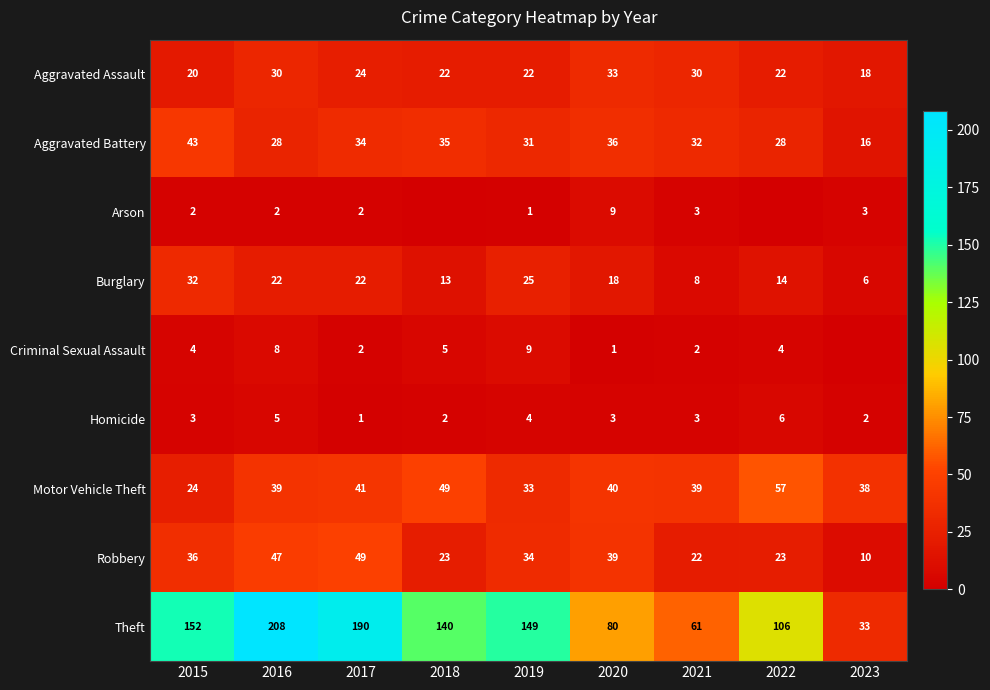

At 2020, list the series in order from largest to smallest.

Theft, Motor Vehicle Theft, Robbery, Aggravated Battery, Aggravated Assault, Burglary, Arson, Homicide, Criminal Sexual Assault